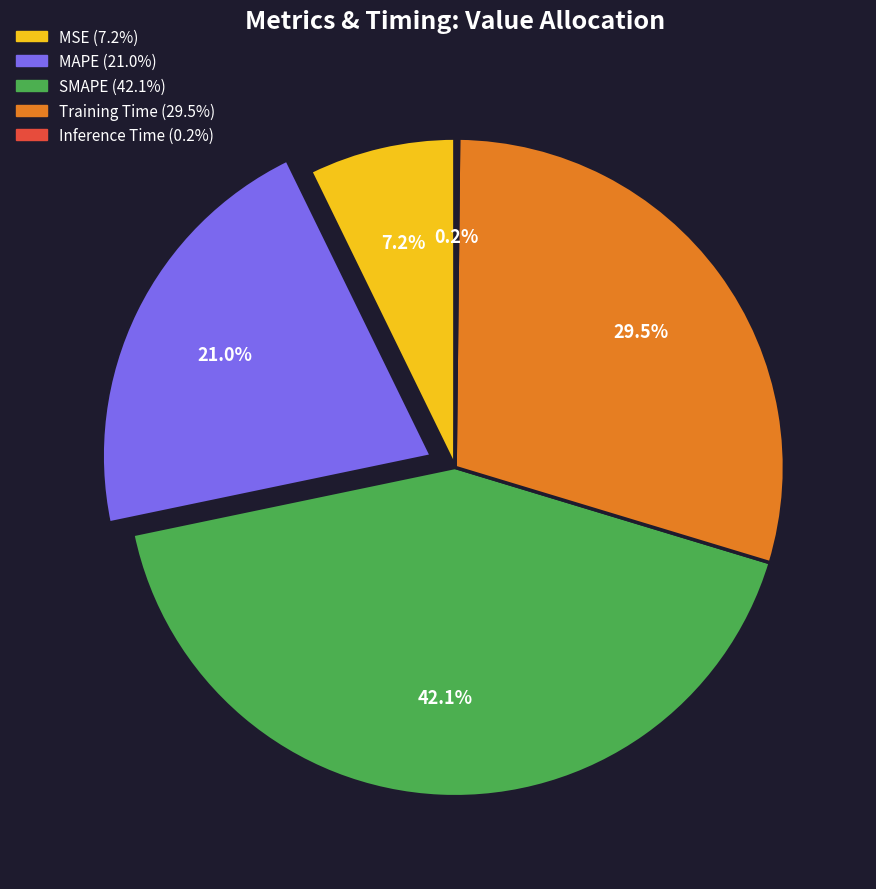

Is there any slice that represents more than half of the pie?

No